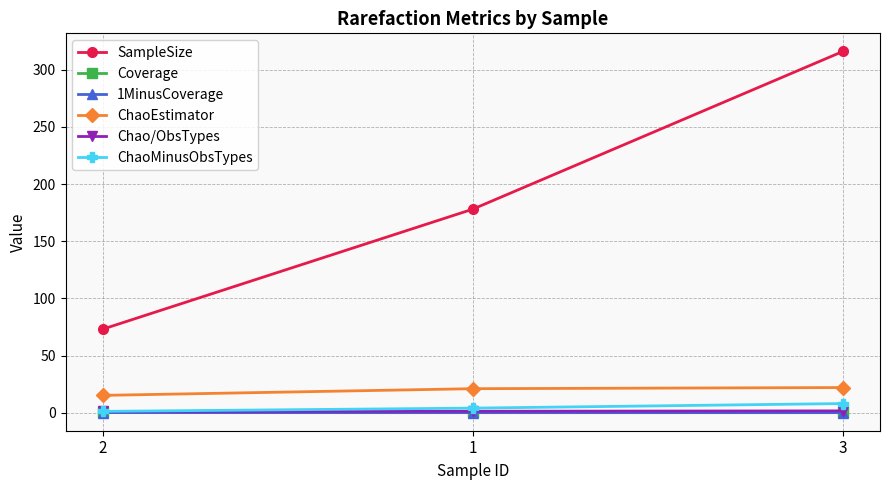

Which series changed the most between 2 and 3?

SampleSize